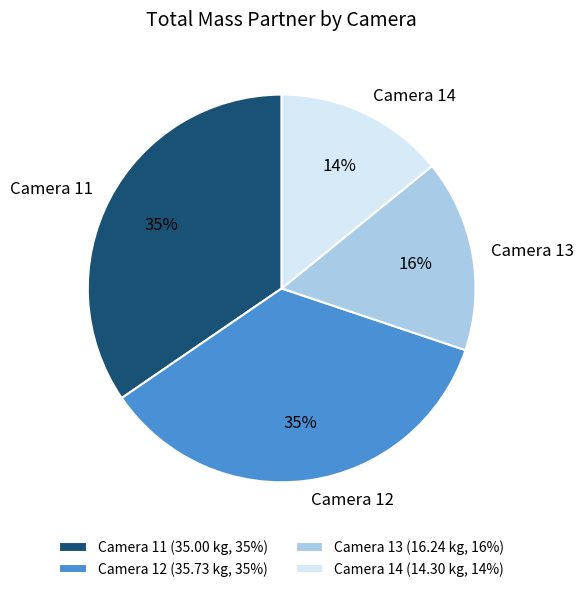

Between Camera 13 and Camera 11, which is larger?

Camera 11